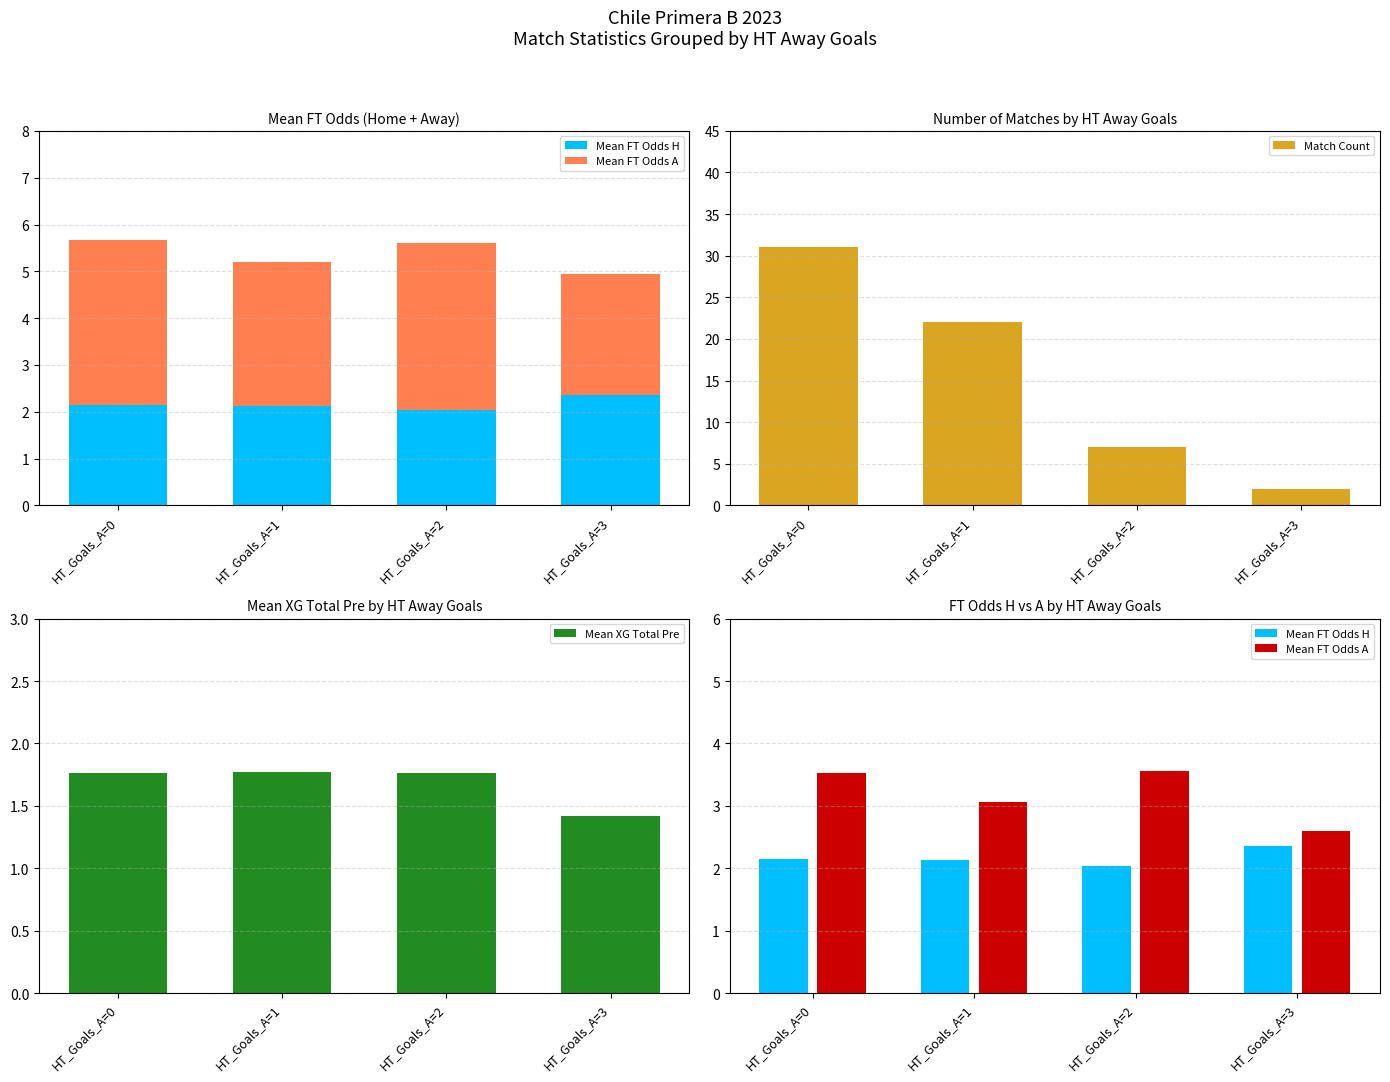

Which series has the largest range (max minus min)?

Match Count